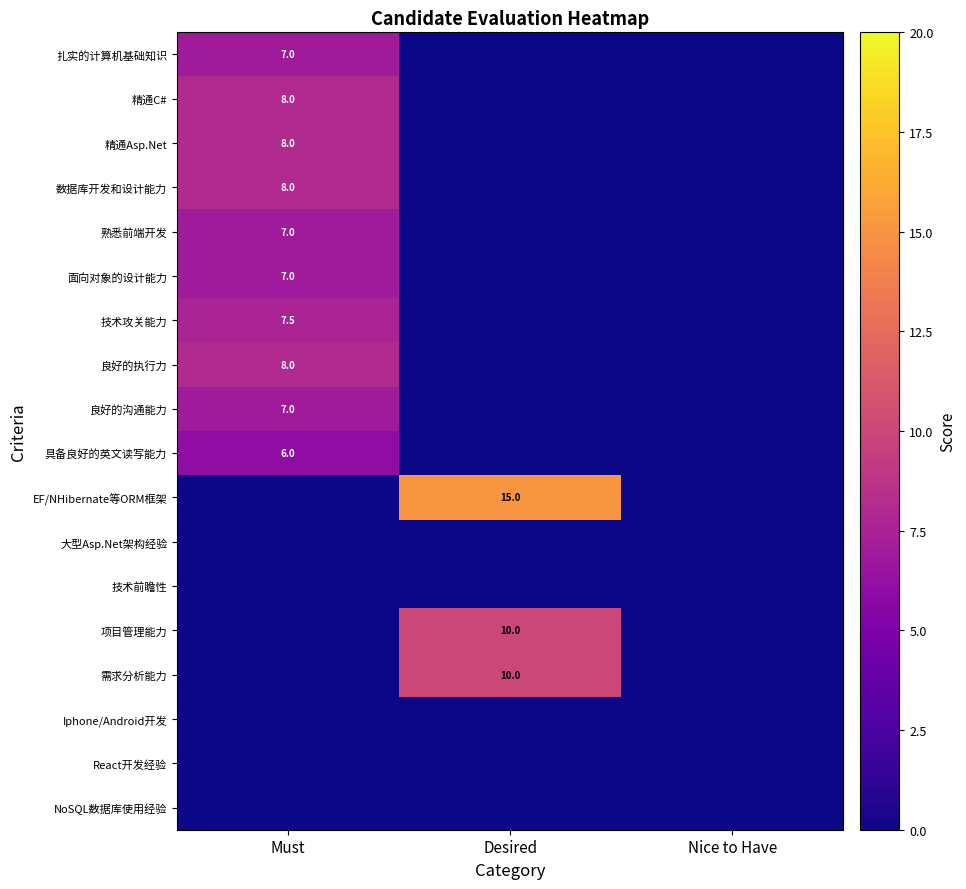

How many distinct data groups are displayed?

18